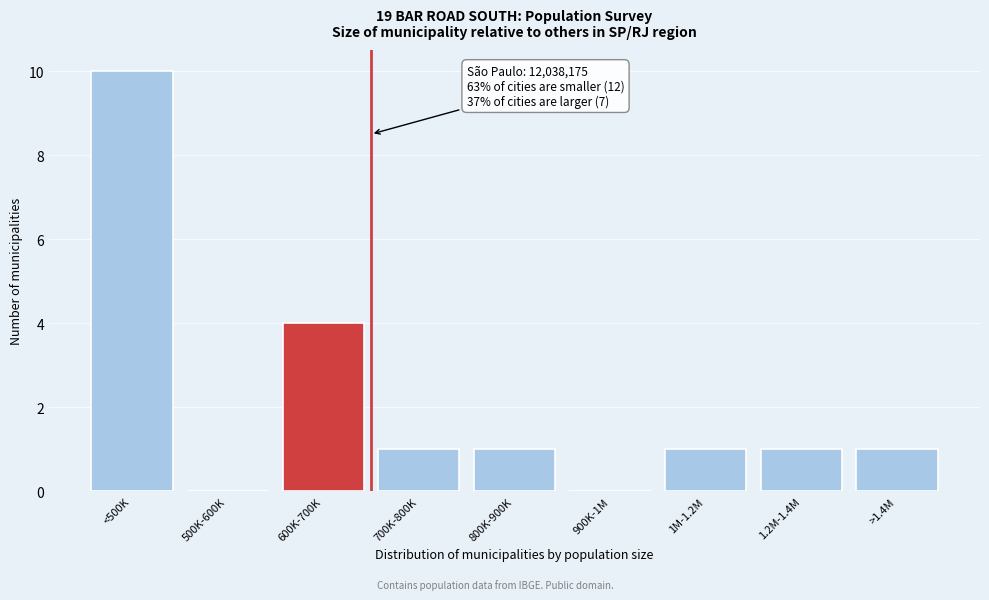

Reading left to right, list all the values displayed in this chart.

<500K=10	500K-600K=0	600K-700K=4	700K-800K=1	800K-900K=1	900K-1M=0	1M-1.2M=1	1.2M-1.4M=1	>1.4M=1